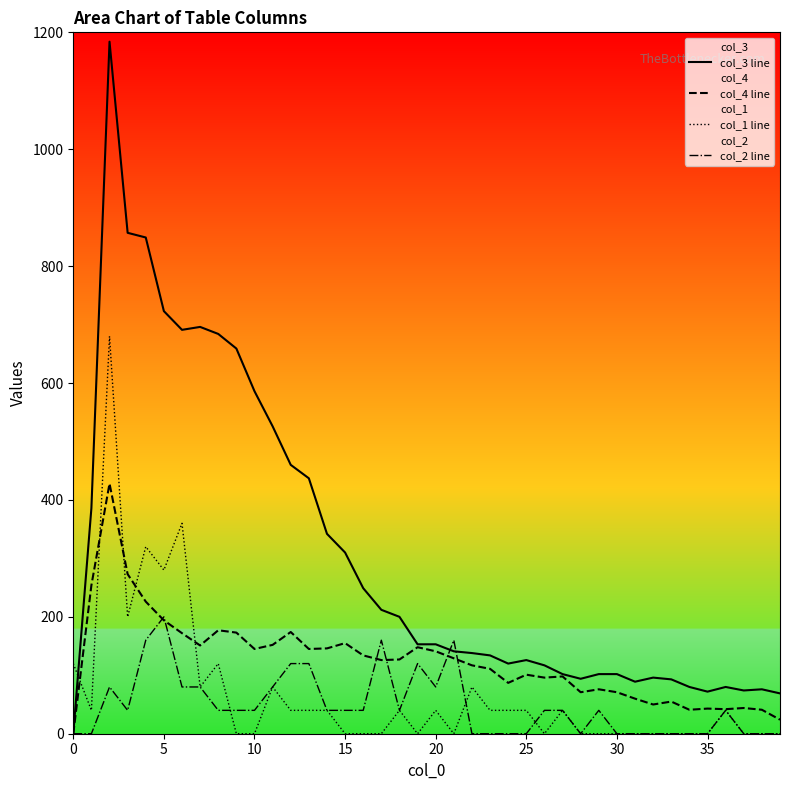

What is the maximum value shown in the chart?

1184